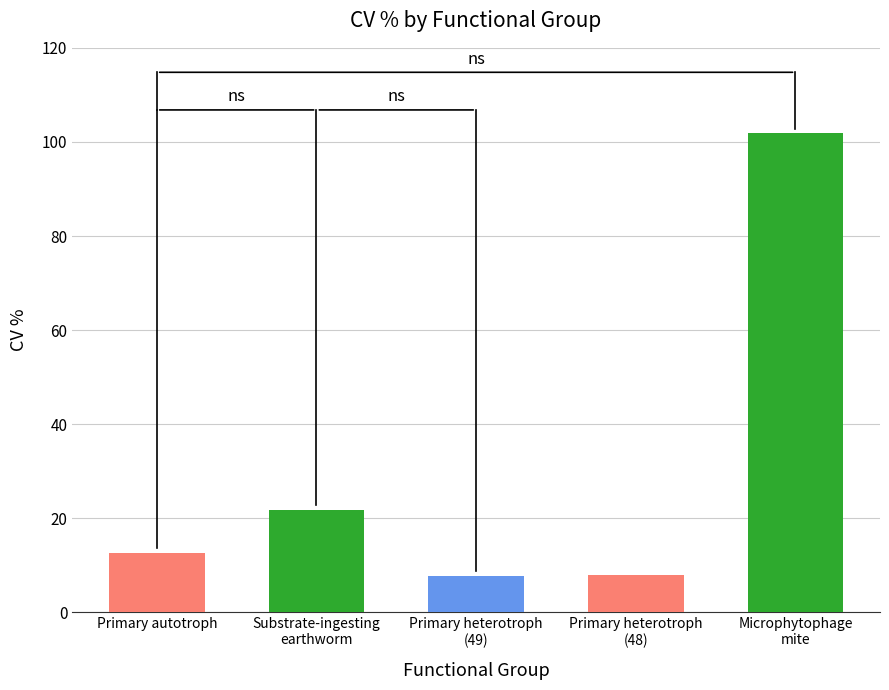

What is the difference between the values at Primary heterotroph
(48) and Microphytophage
mite?

93.8